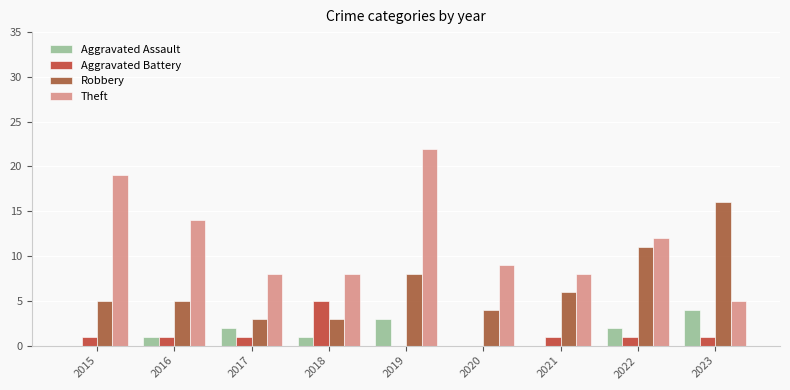

What is the approximate value of Theft at 2019, to the nearest 10?

20